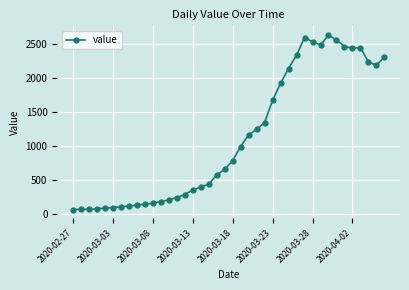

What is the difference between the maximum and second lowest values?

2574